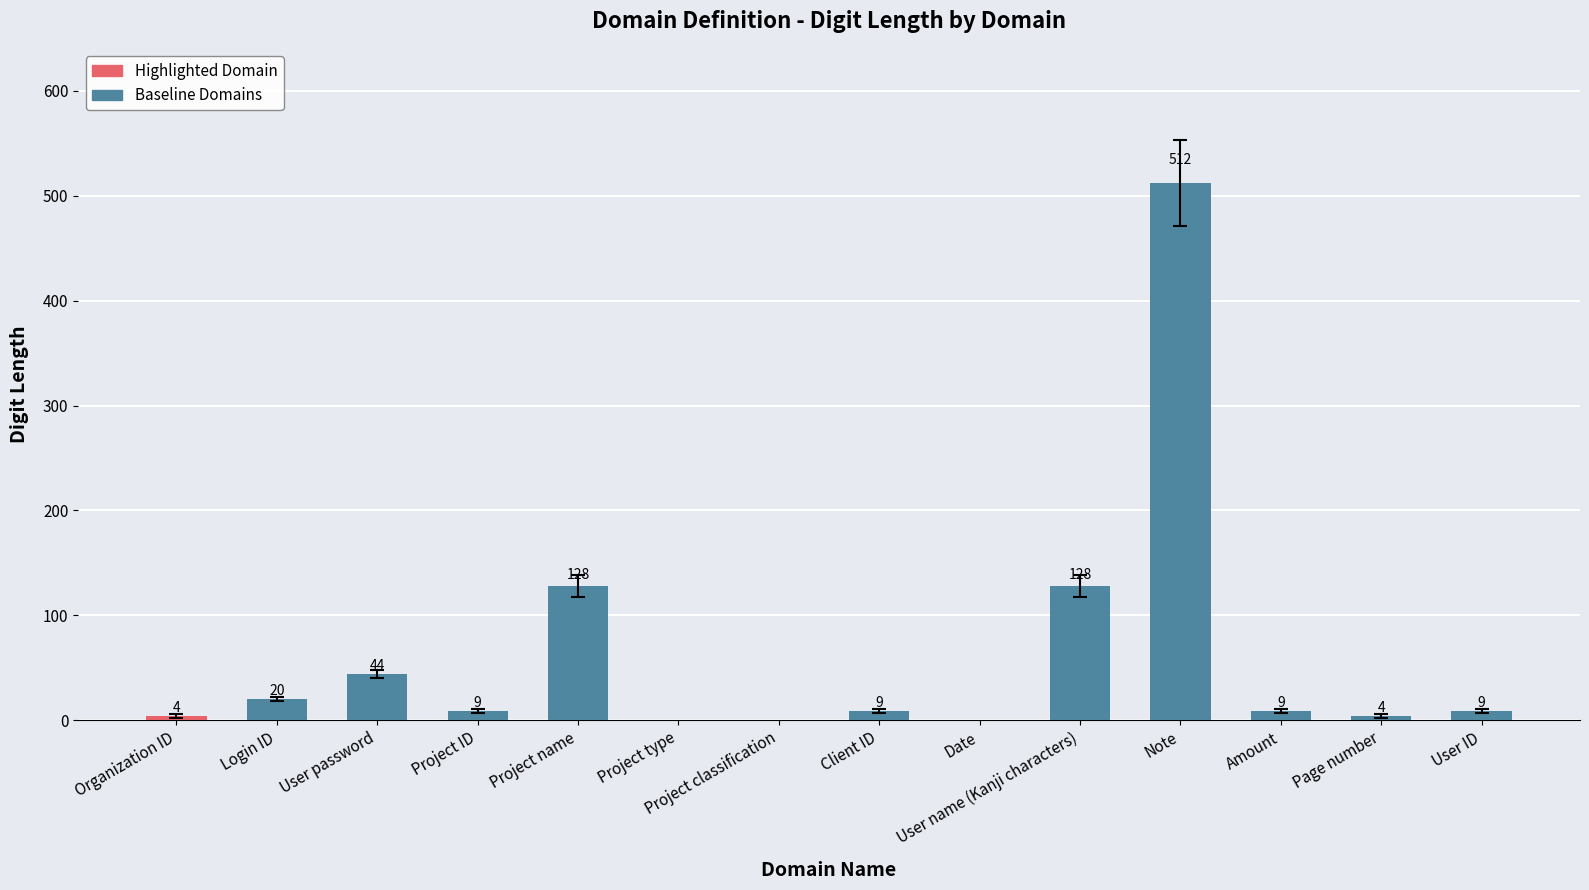

True or false: the data shows 279 at Project type.

False